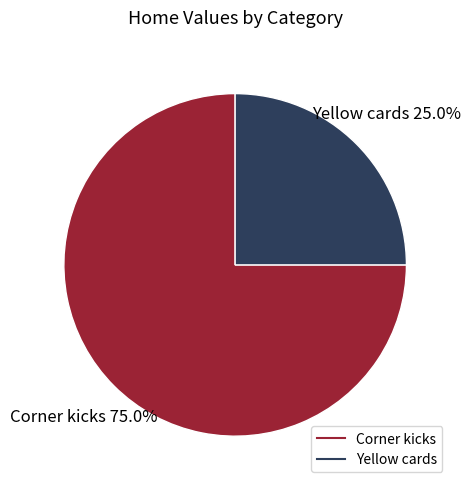

To the nearest percent, what is the combined percentage of Yellow cards and Corner kicks?

100%